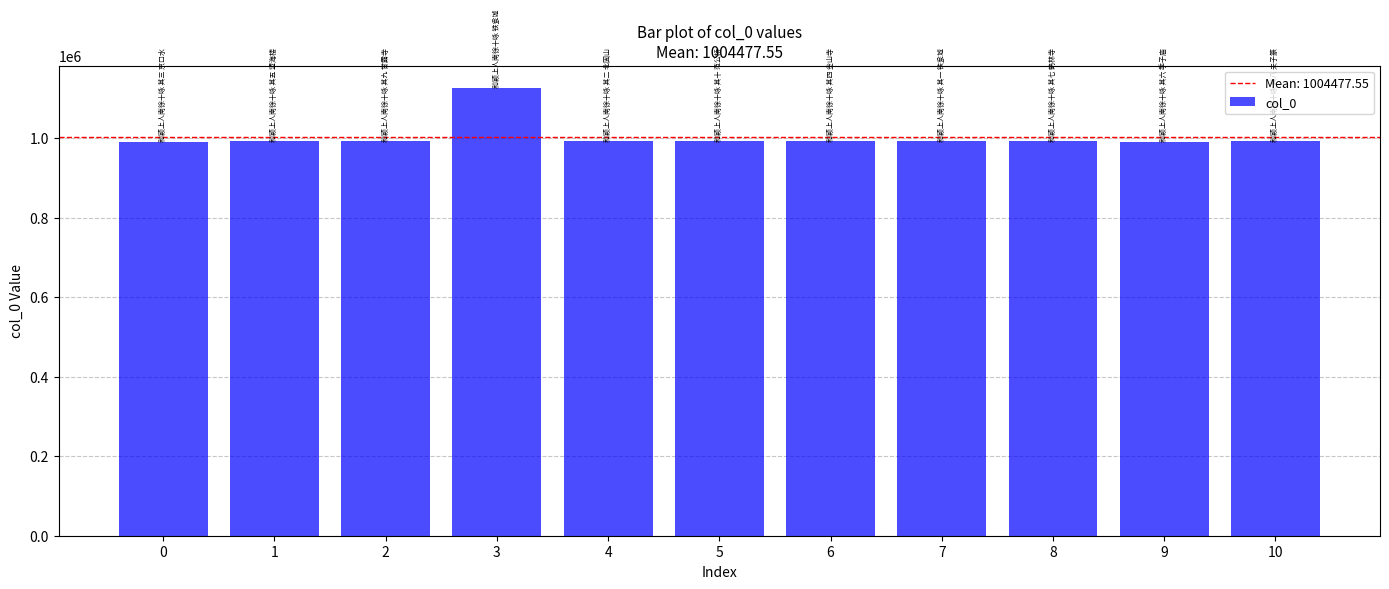

What is the value of the 2nd bar from the left?

992553